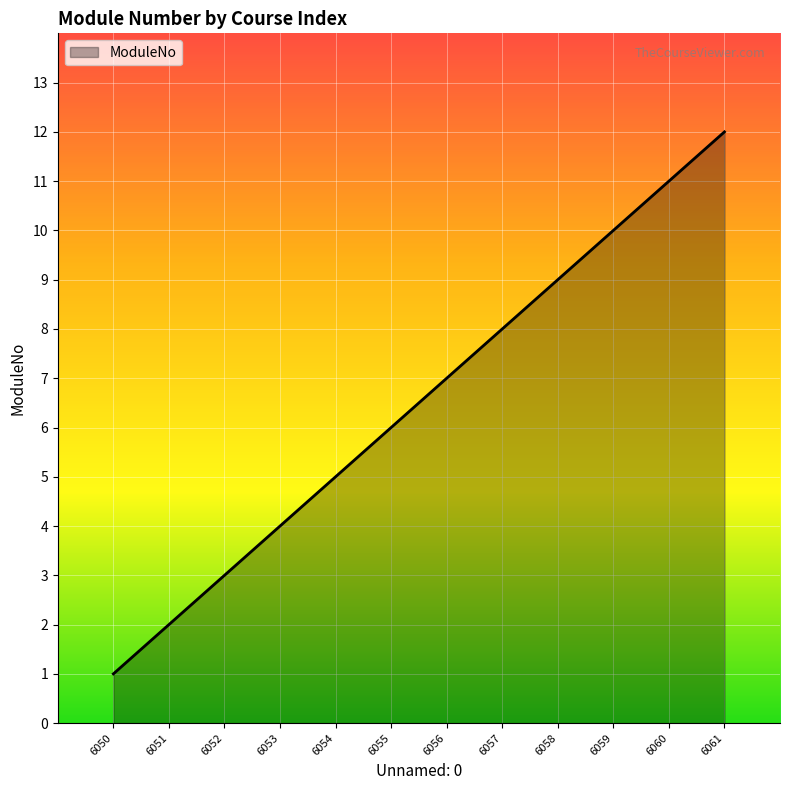

What is the maximum value shown in the chart?

12